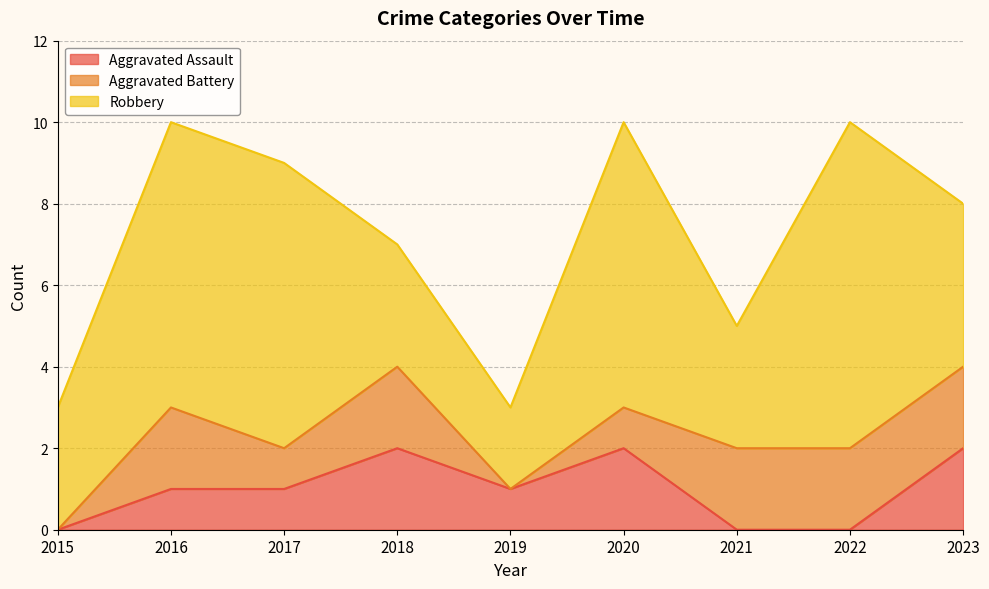

Which series has the largest total across all categories?

Robbery